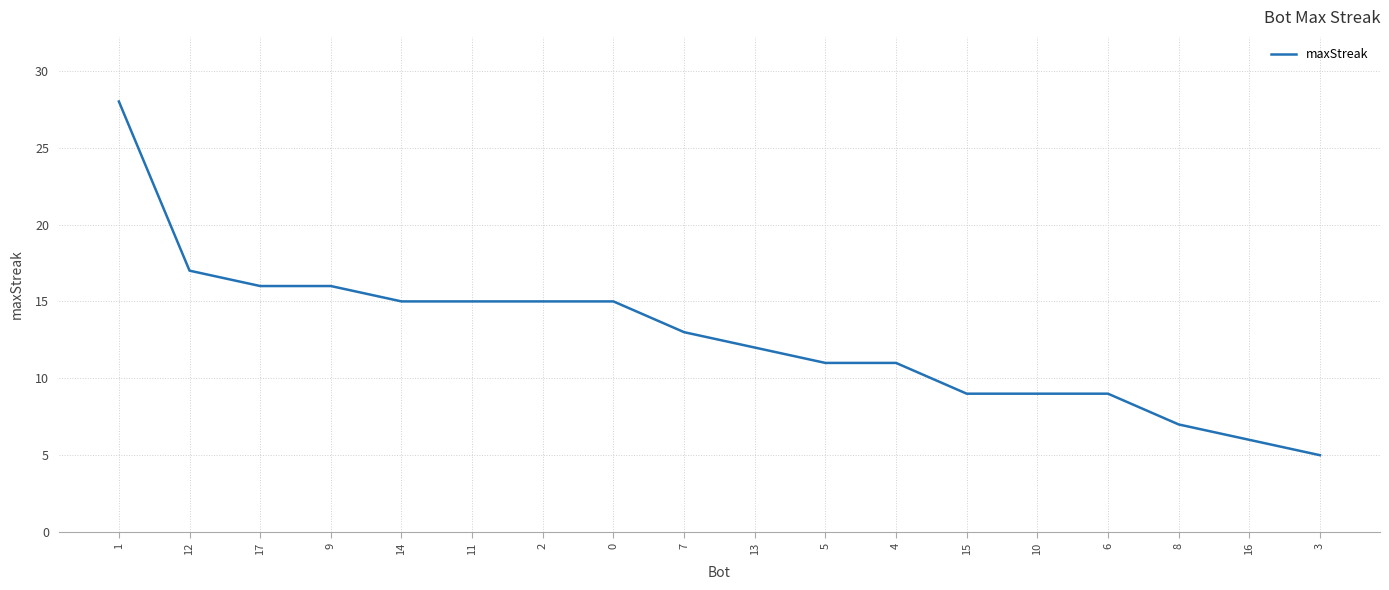

How many lines are shown in the chart?

1